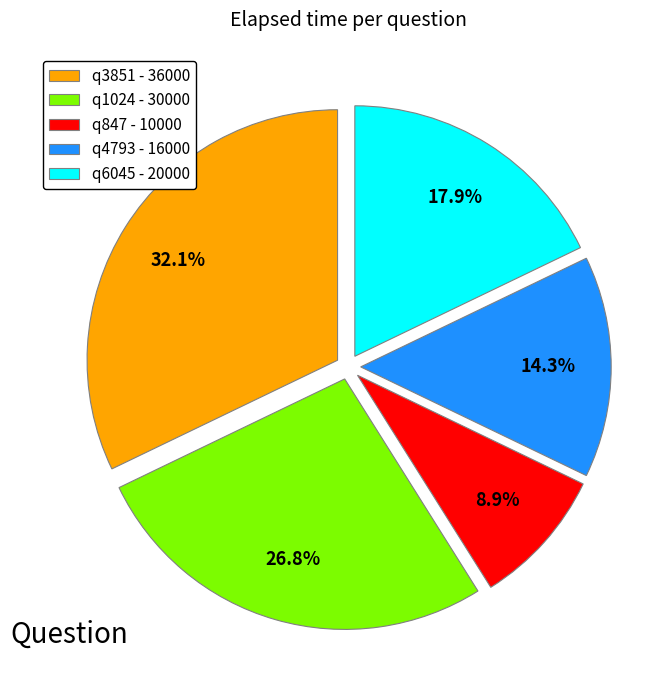

To the nearest percent, what is the difference between the largest and smallest slice percentages?

23%